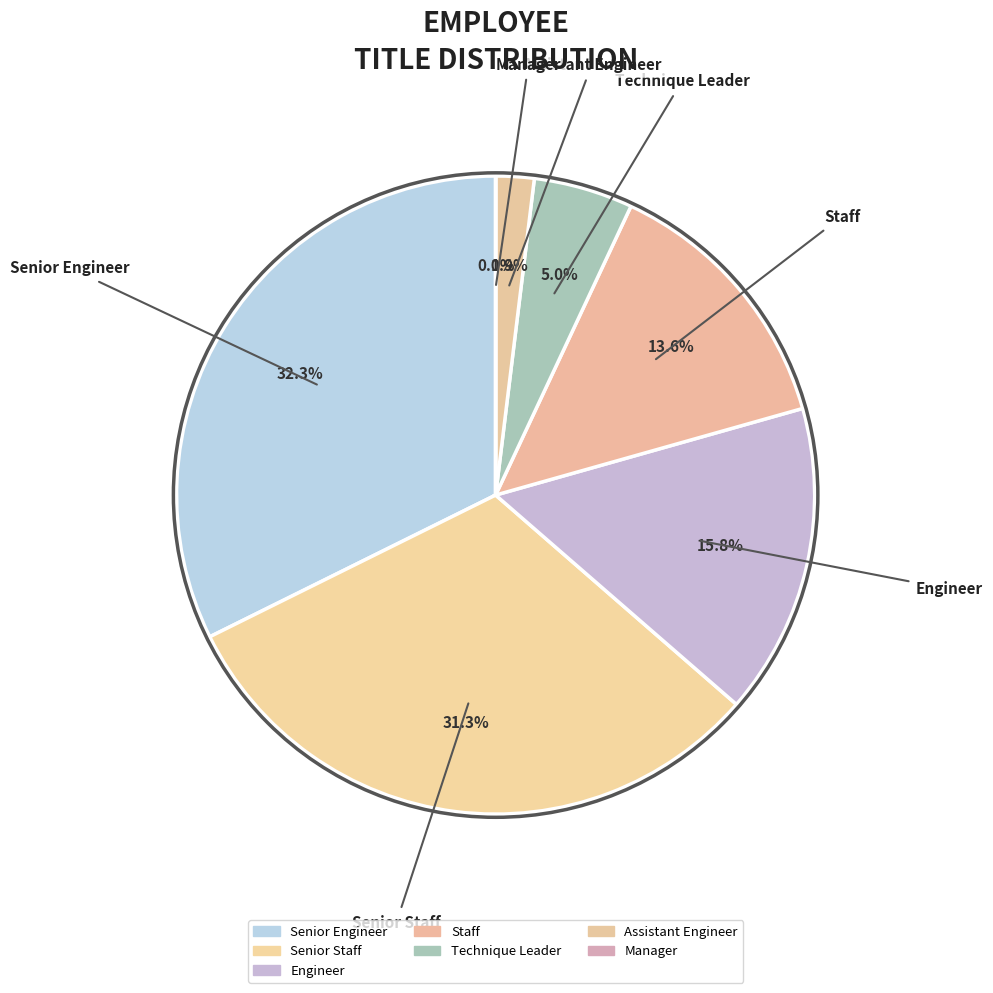

The Engineer slice represents 16% of the pie. True or false?

True